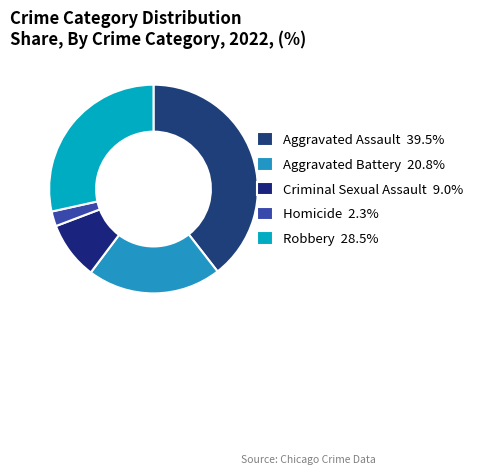

To the nearest percent, what is the combined percentage of Aggravated Battery and Aggravated Assault?

60%